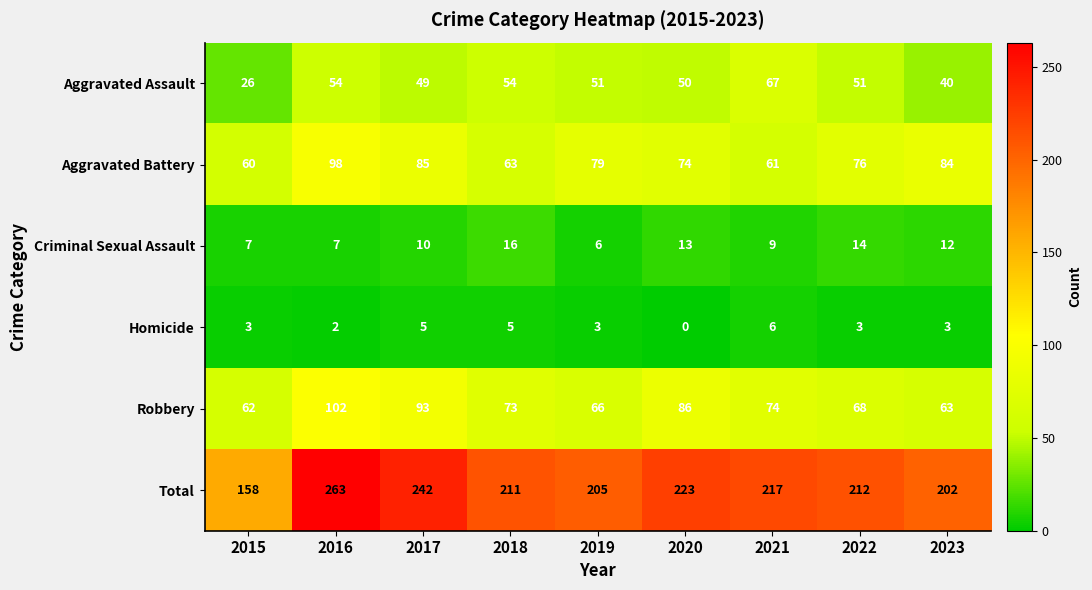

What is the difference between the highest and lowest values at 2015?

155